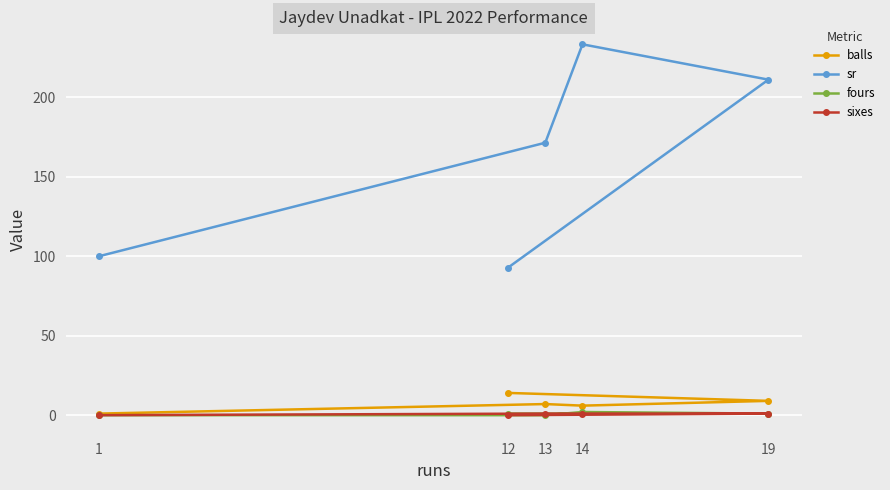

What is the total value across all series at 19?

222.1